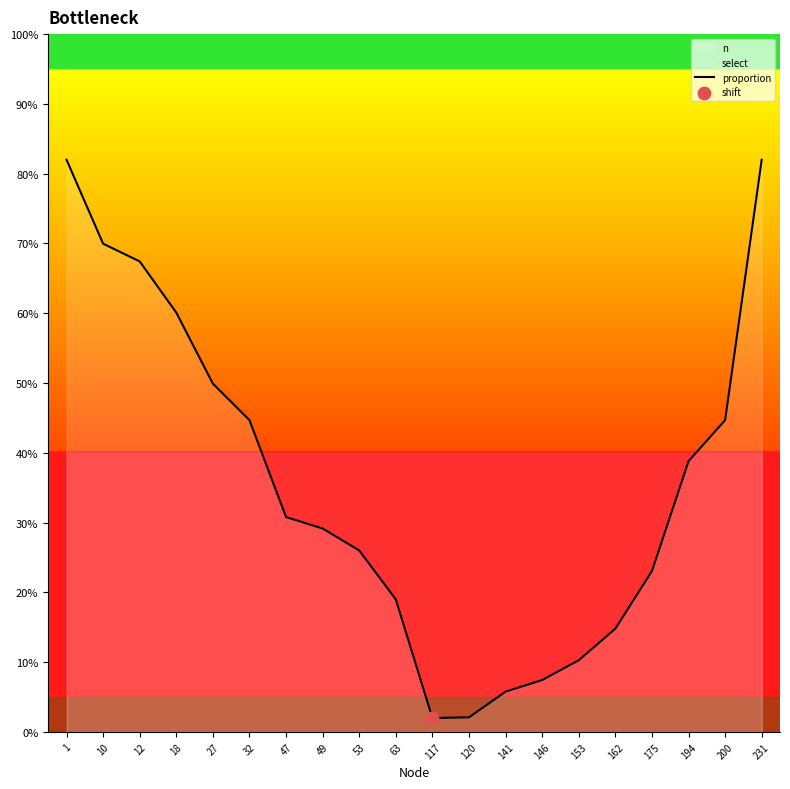

Between 63 and 18, which is larger?

18